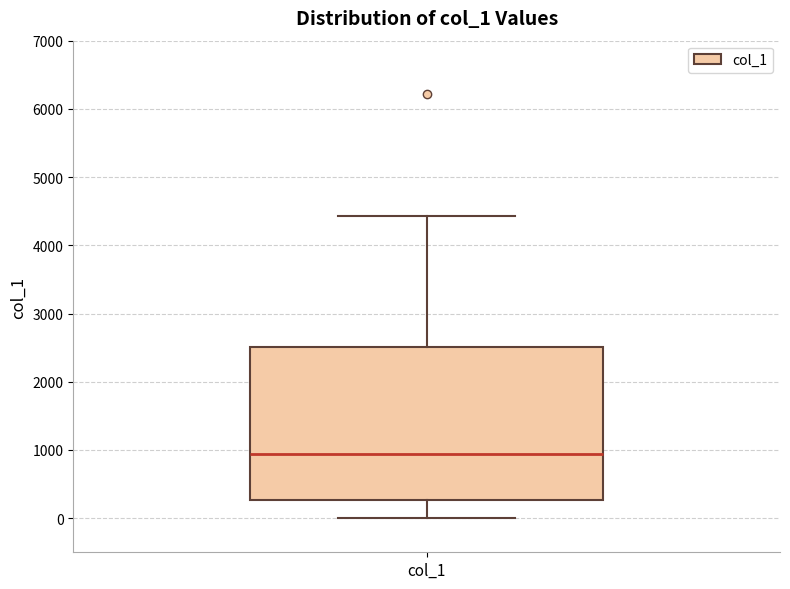

Transcribe this box plot: give where the median line is, the range the box spans, and where the two whiskers end, as read against the y-axis. The values are not printed on the chart, so give them approximately, as read against the axis.

median 900, box 300 to 2500, whiskers 0 to 4400